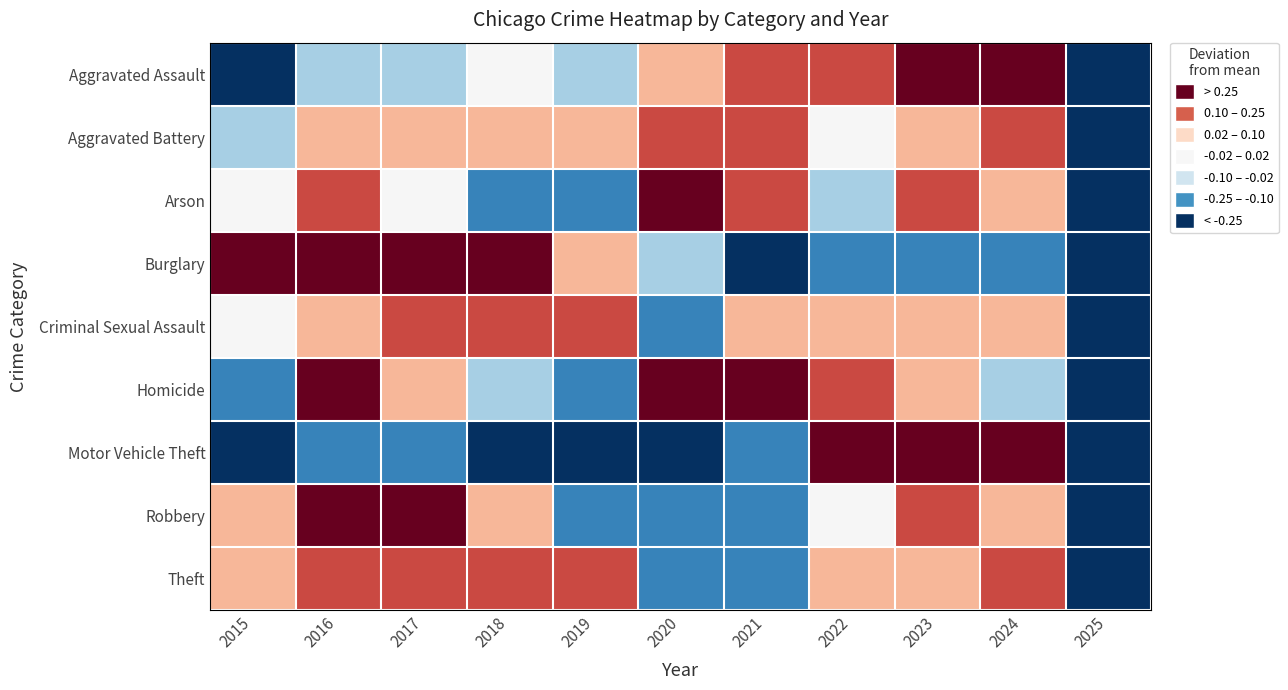

At 2017, list the series in order from largest to smallest.

Burglary, Robbery, Theft, Criminal Sexual Assault, Homicide, Aggravated Battery, Arson, Aggravated Assault, Motor Vehicle Theft